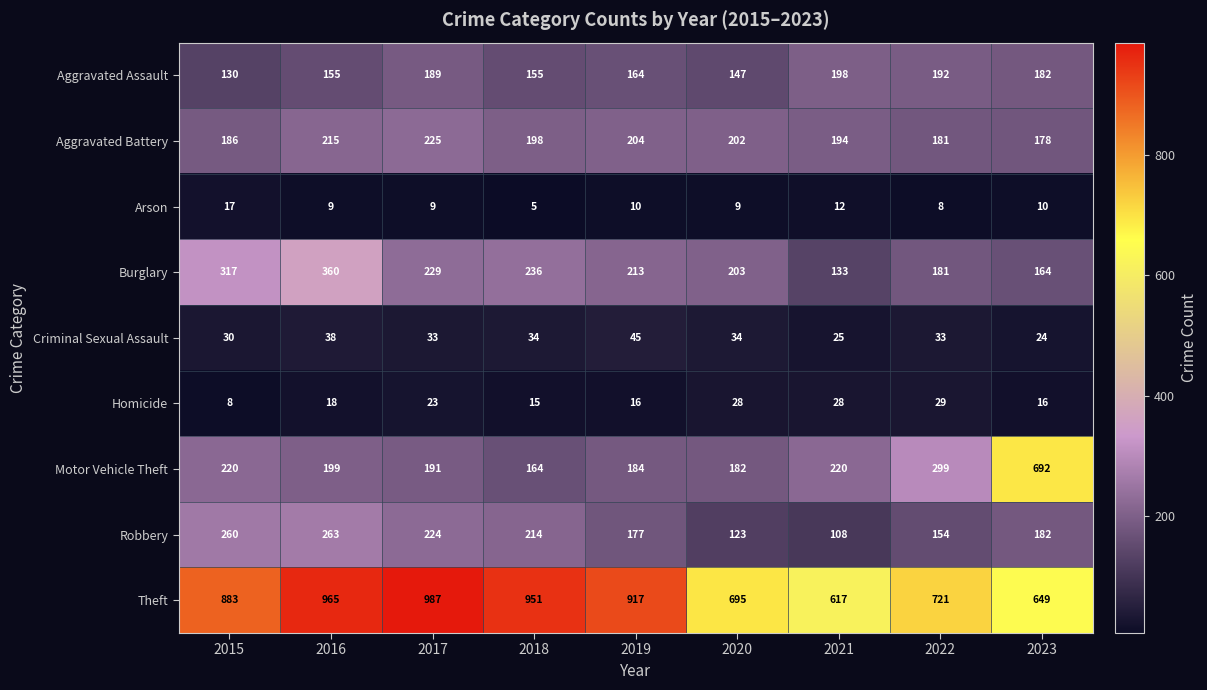

Where does the Burglary series first go above 213?

2015